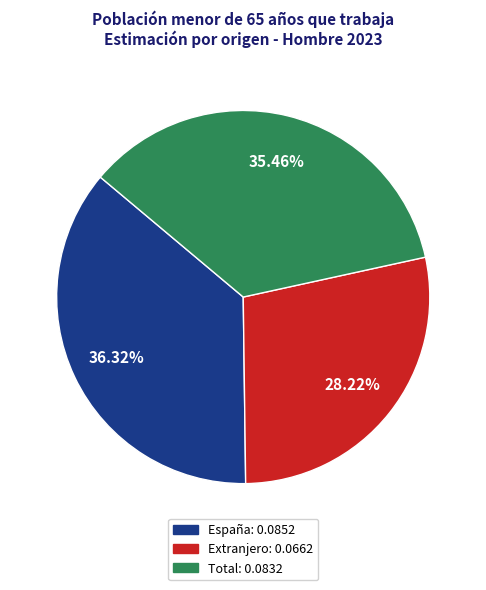

Is there any slice that represents more than half of the pie?

No